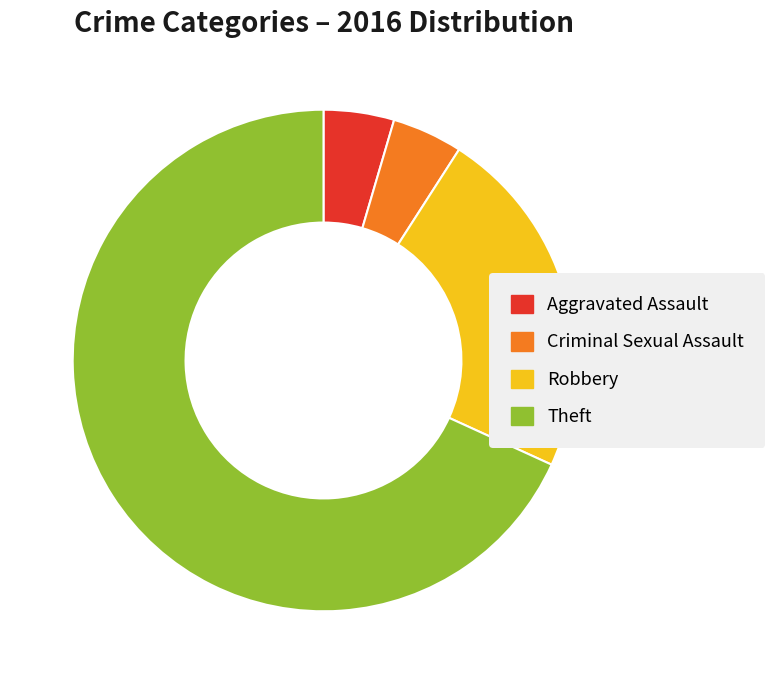

Does any single category account for the majority?

Yes